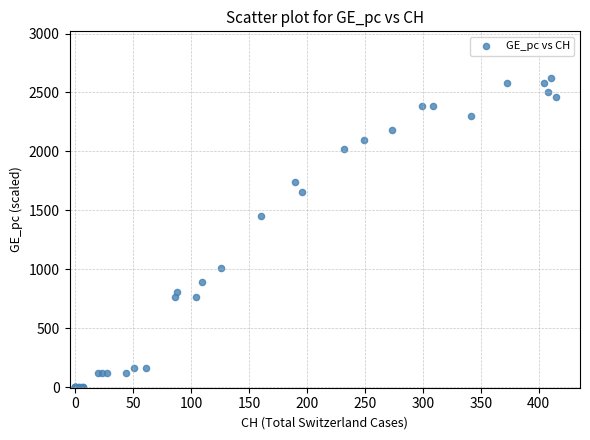

What Y value in the scatter plot is closest to 1312?

1453.8